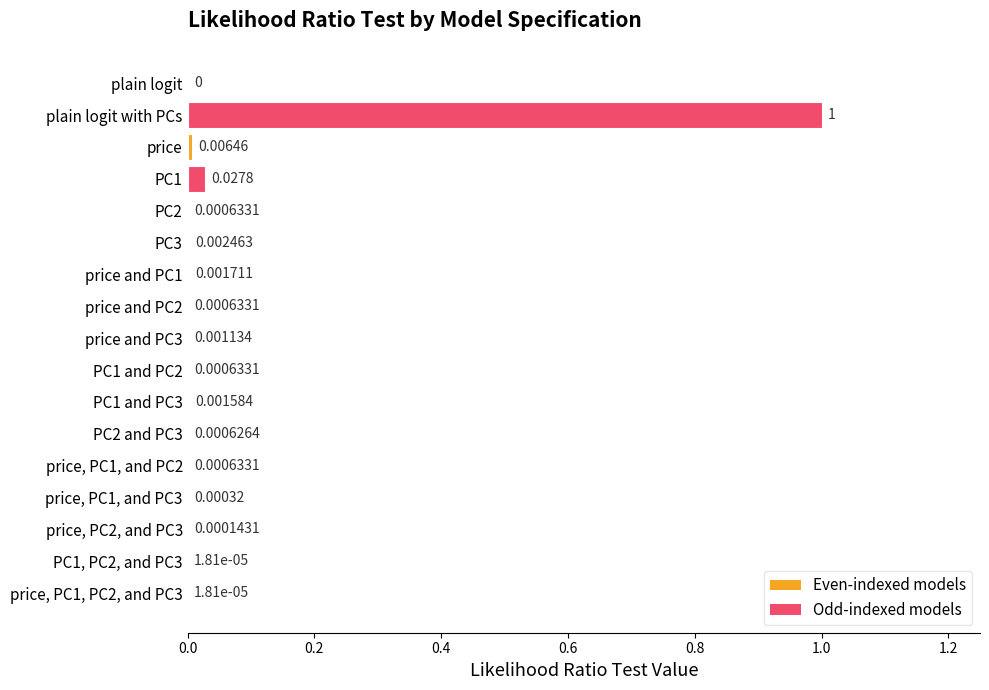

Where is the data nearest to the value 0?

plain logit